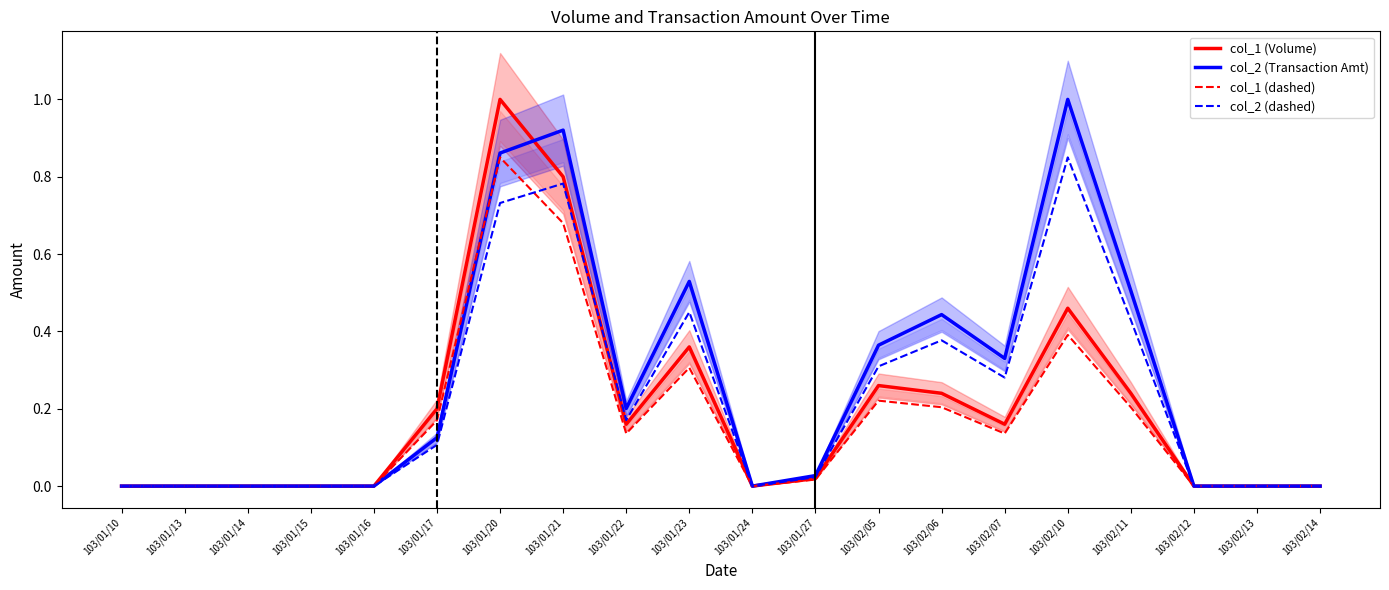

At how many categories does at least one series exceed 0?

11